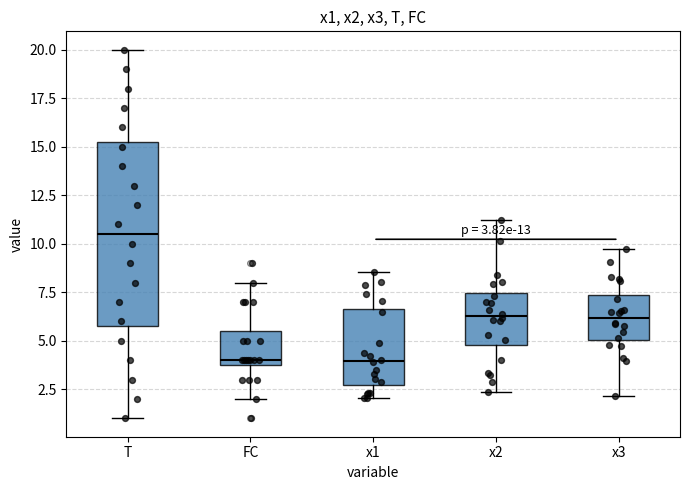

Which box is the tallest, from its lower edge to its upper edge?

T